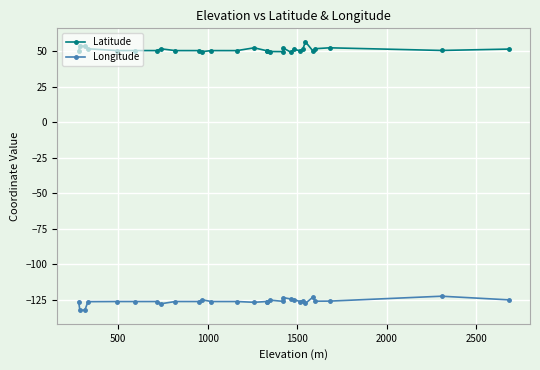

Is it true that Longitude equals -76.1 at 16?

False